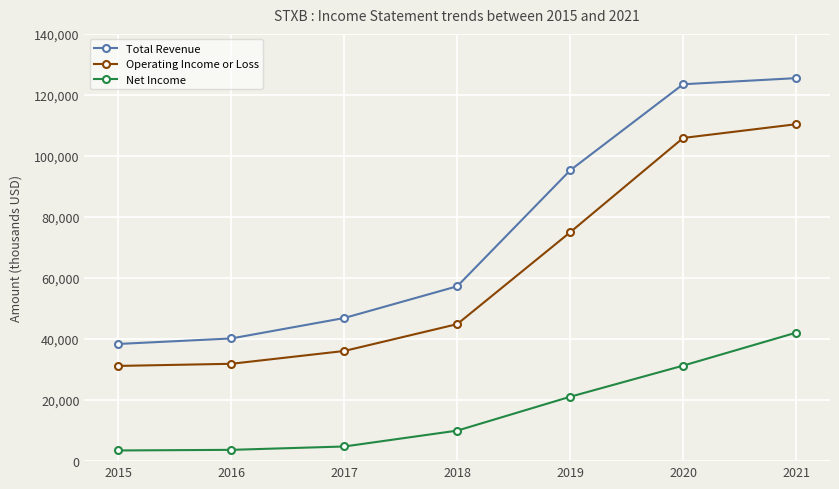

At which label does Net Income reach its peak?

2021